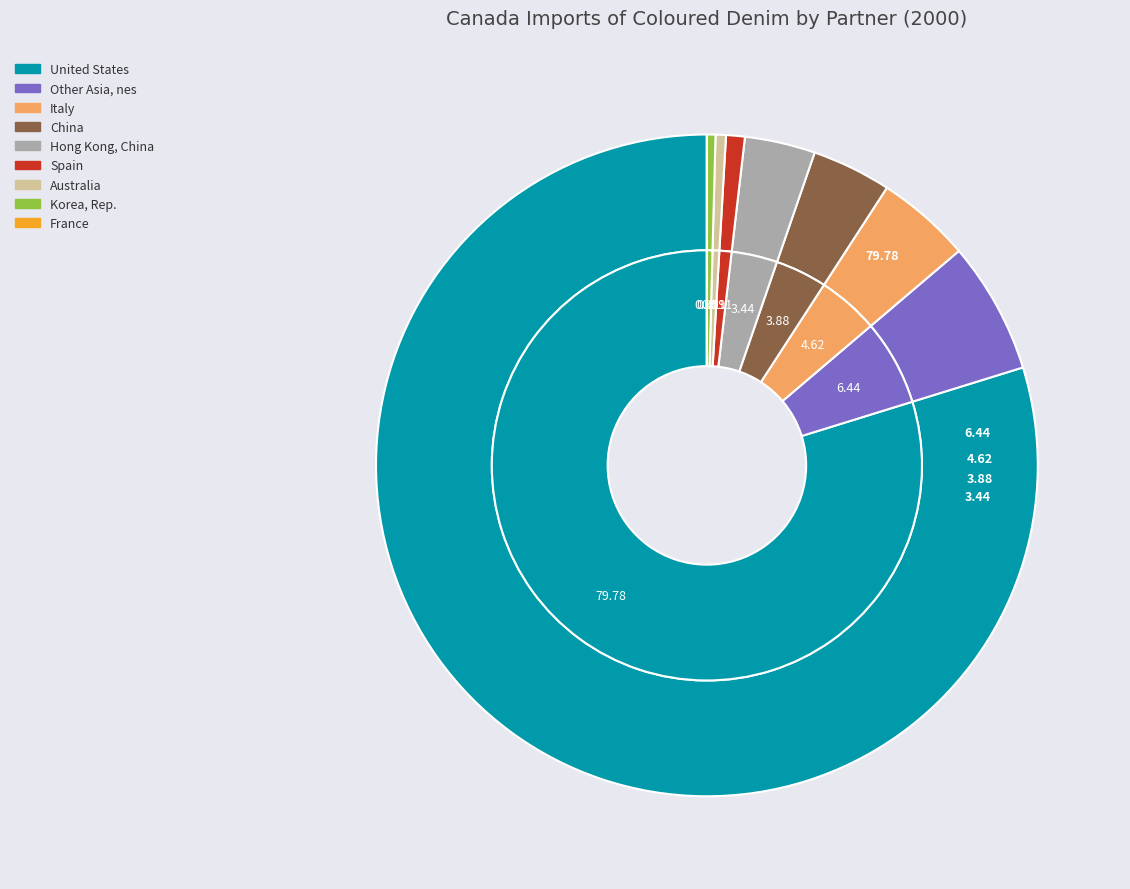

True or false: United States accounts for 74% of the total.

False